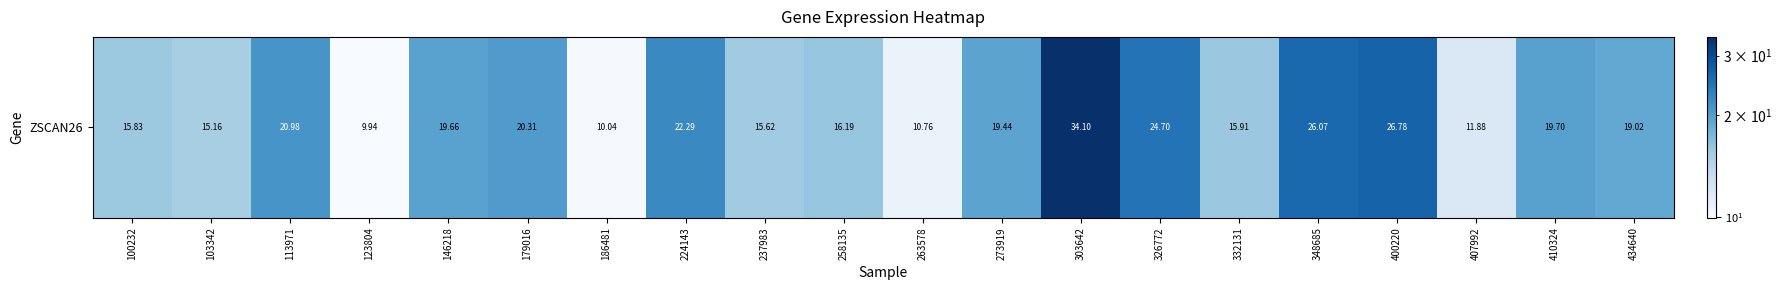

Where is the data nearest to the value 22?

224143